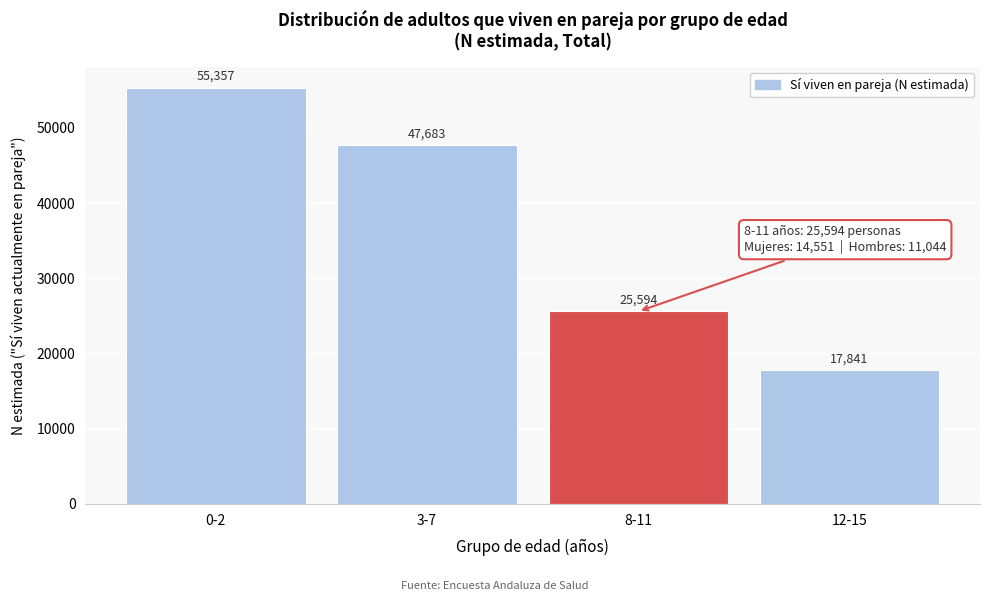

Reading right to left, what are all the values shown in this chart?

17841	25594	47683	55357